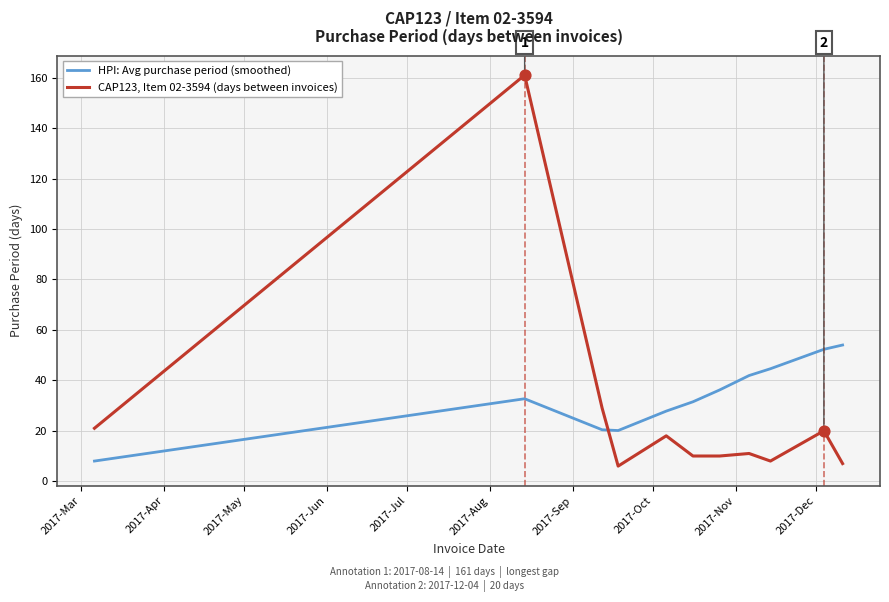

Which series has the largest total across all categories?

HPI: Avg purchase period (smoothed)